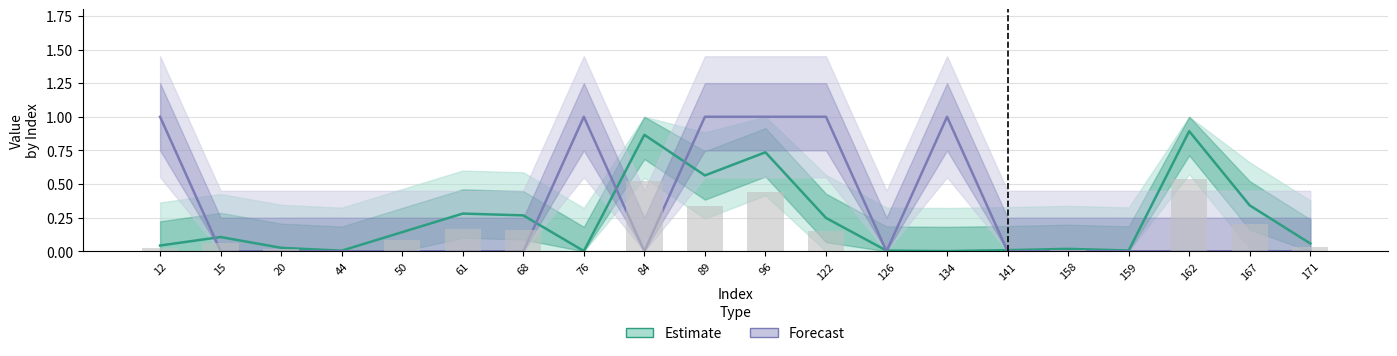

What is the value of the Estimate bar at the 12th from the left?

0.2